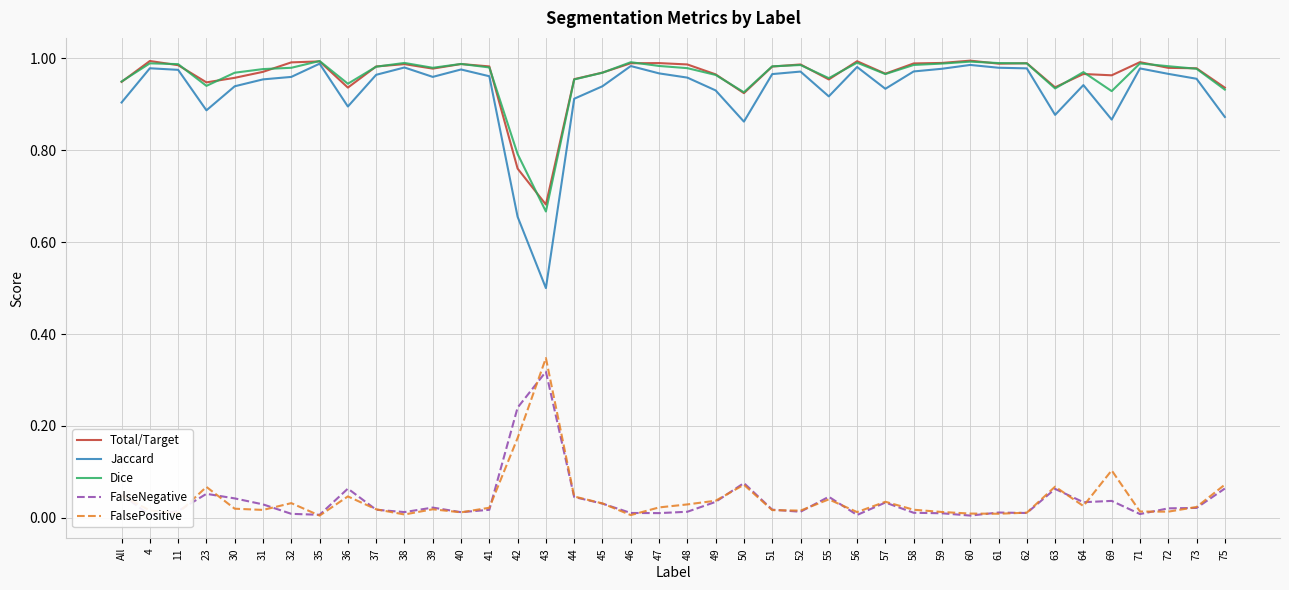

Where is the first local maximum for Total/Target?

4